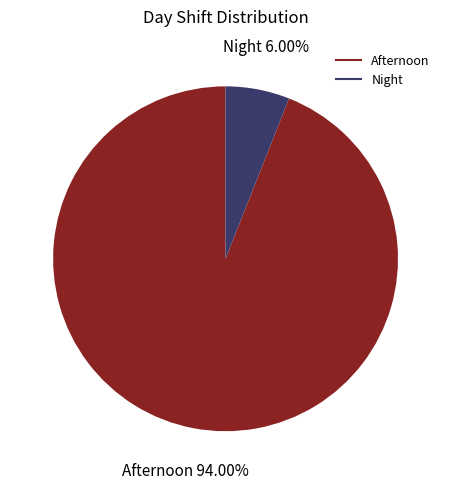

Is there a majority slice in this chart?

Yes